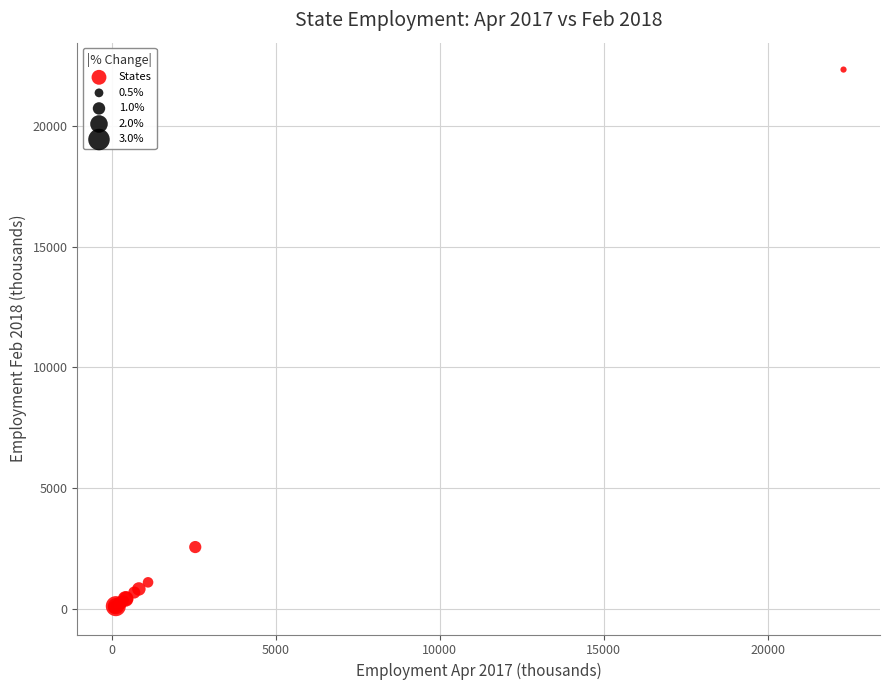

What Y value in the scatter plot is closest to 11193?

2570.4